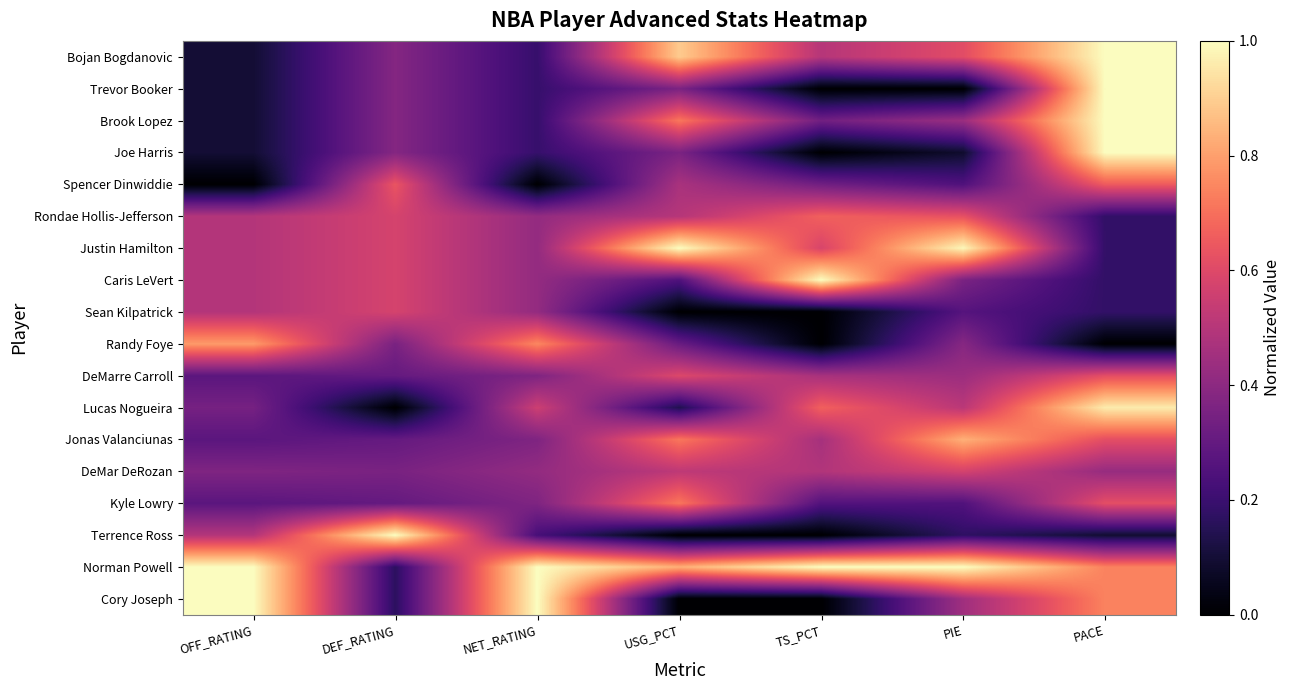

At which category does the chart reach its minimum across all series?

TS_PCT